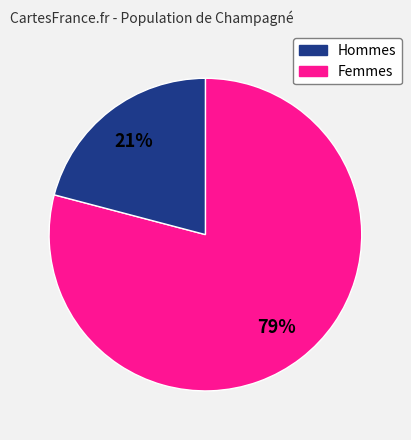

To the nearest percent, what is the difference between the largest and smallest slice percentages?

58%